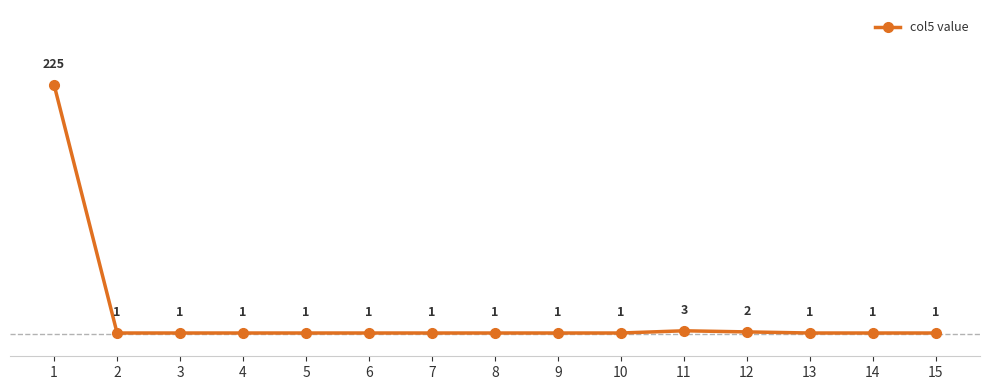

How many data points does each series have?

15